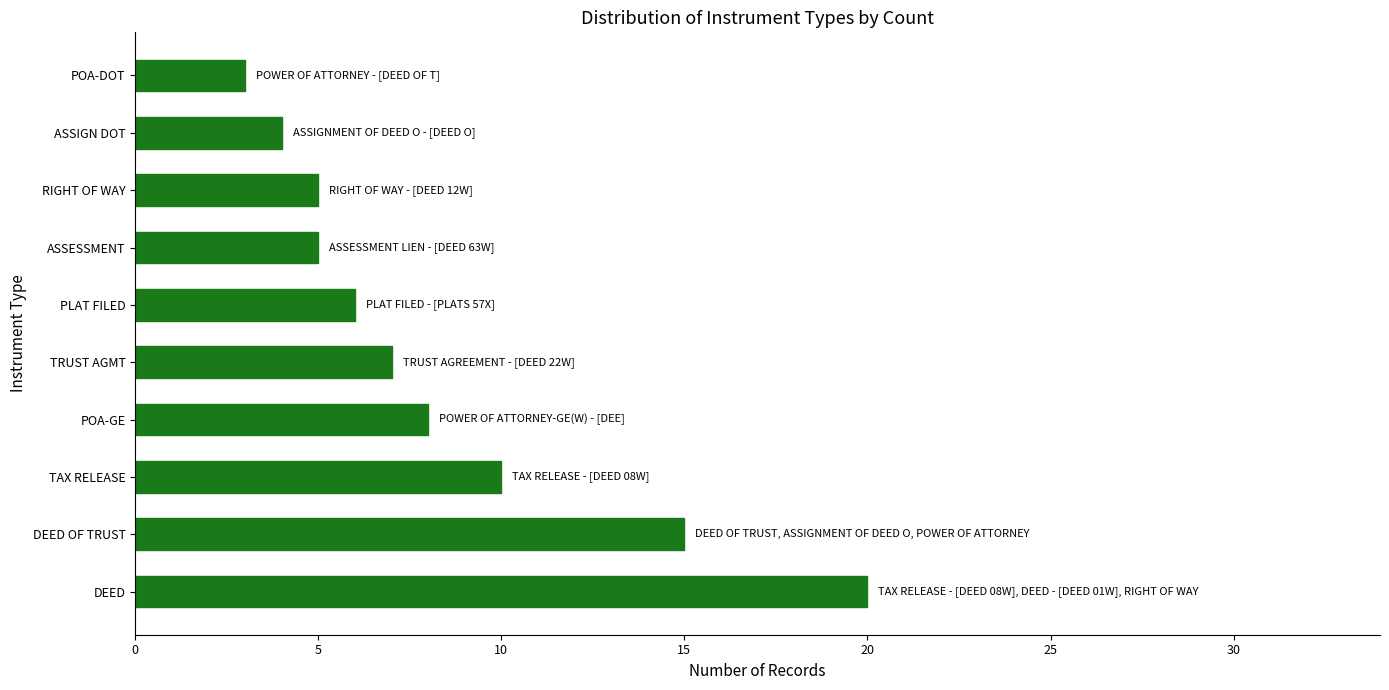

Reading bottom to top, list all the values displayed in this chart.

20	15	10	8	7	6	5	5	4	3